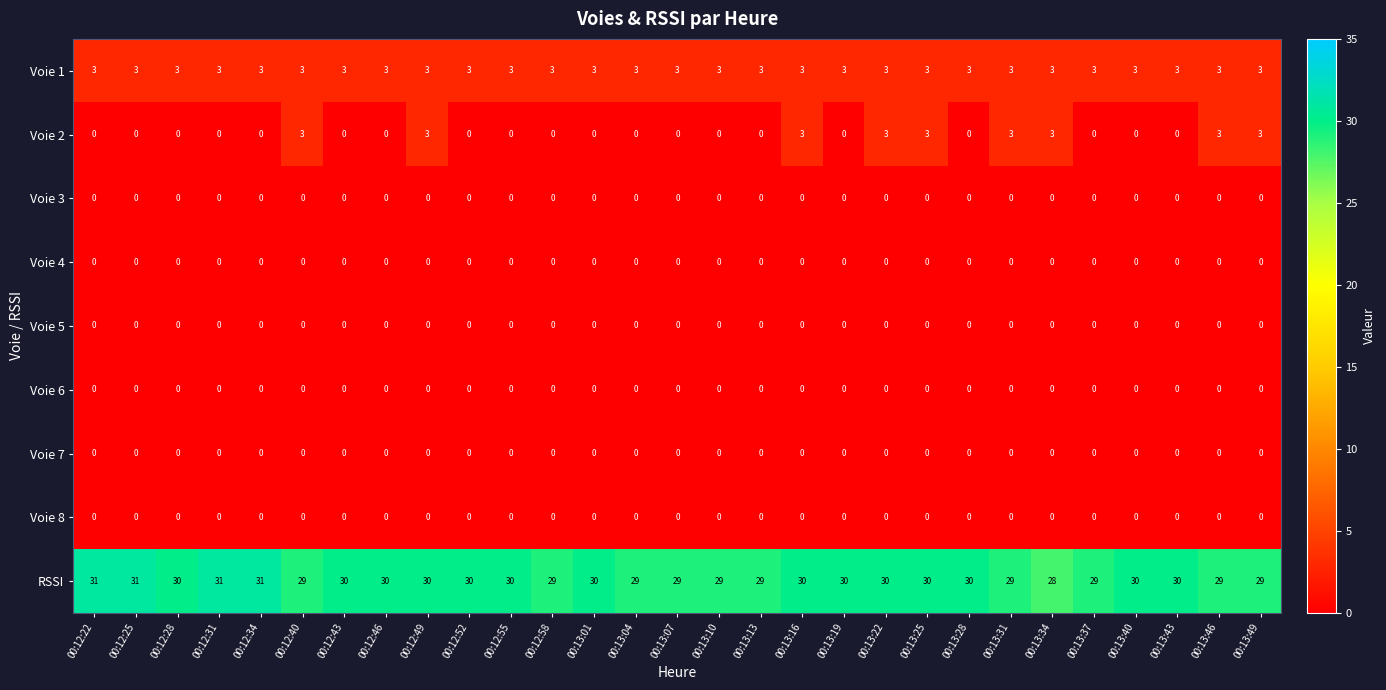

What is the total value across all series at 00:12:31?

34